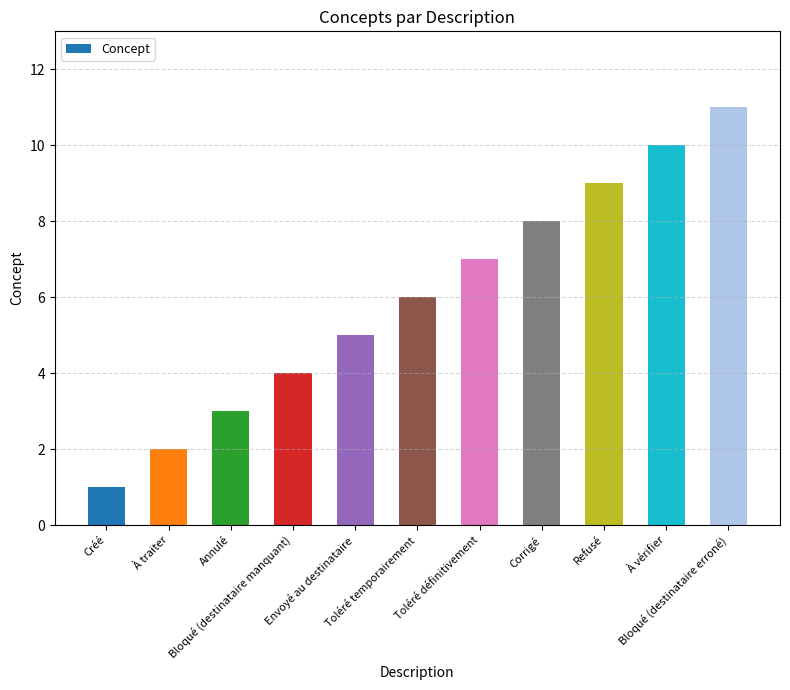

Where is the data nearest to the value 6?

Toléré temporairement